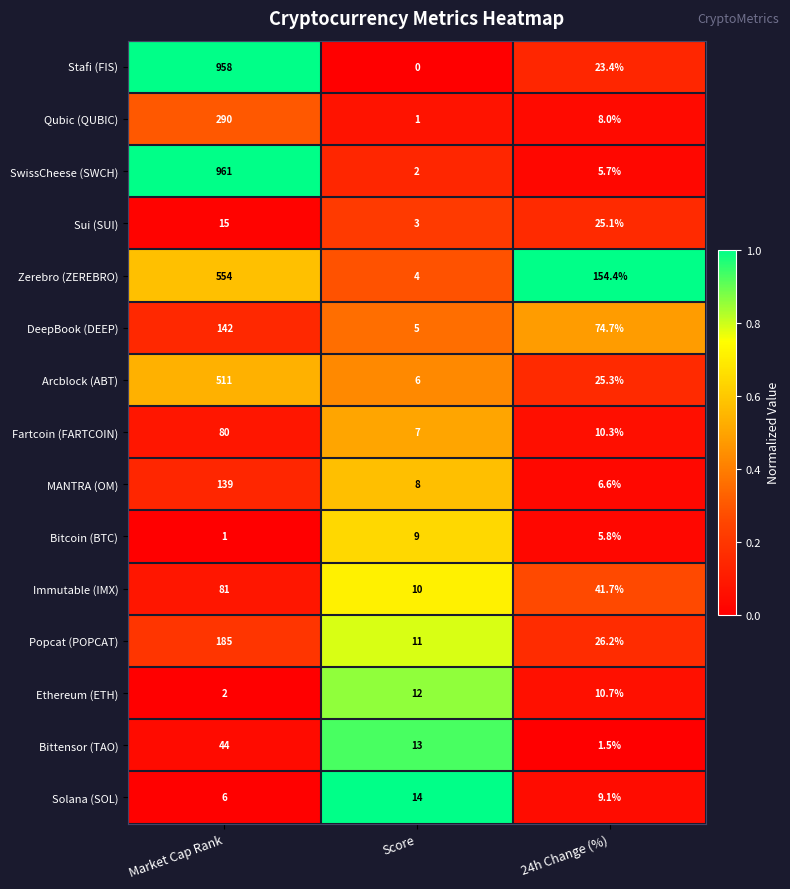

At which label is Fartcoin (FARTCOIN) closest to 43?

24h Change (%)